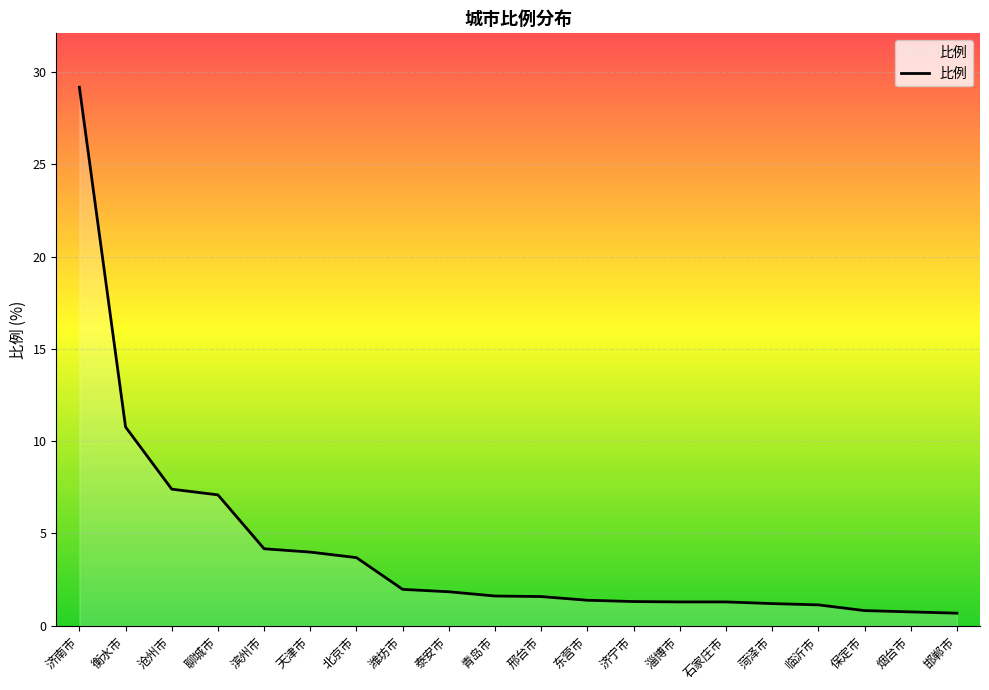

The value at 淄博市 is 1.3. True or false?

True